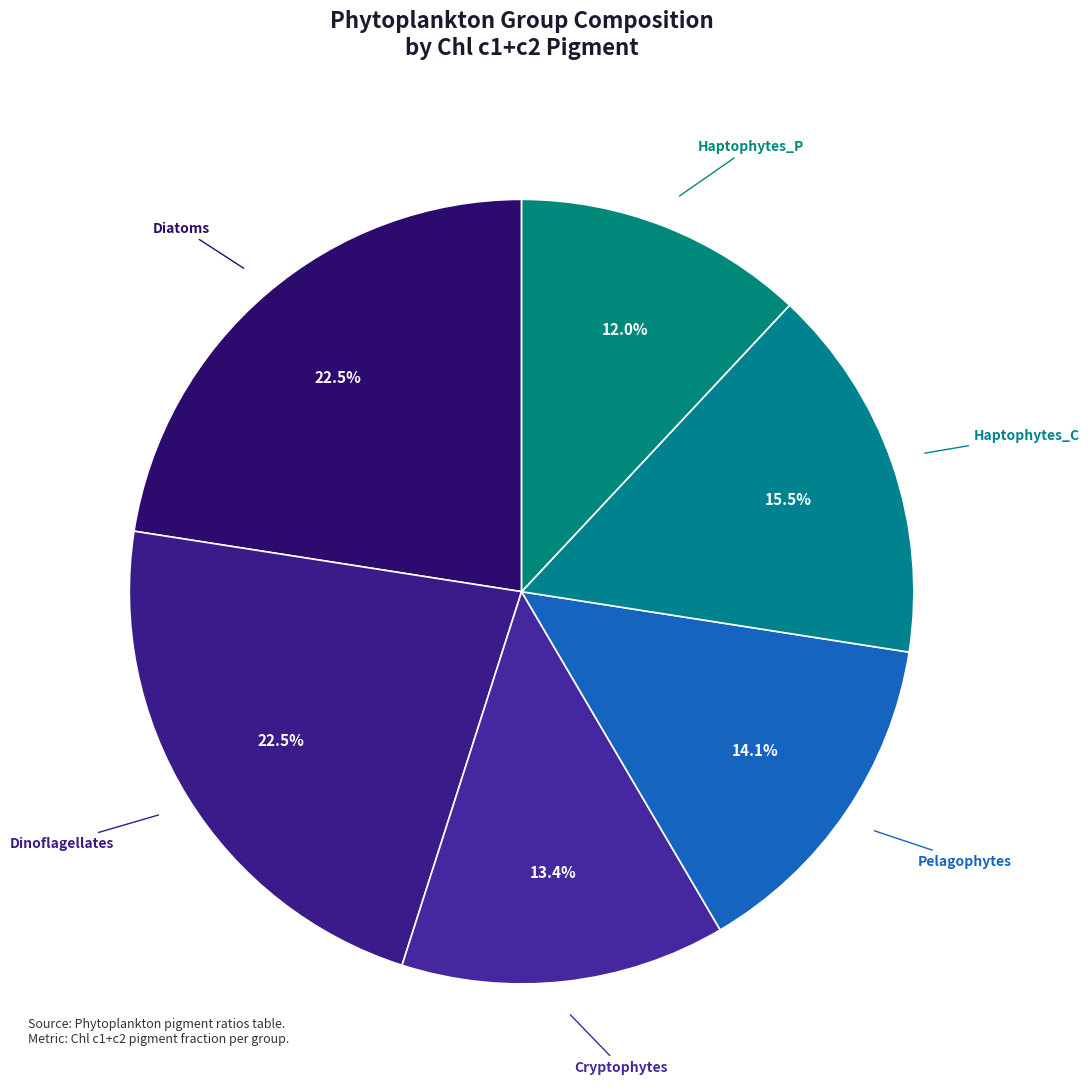

Is it true that Diatoms is 10% of the pie?

False